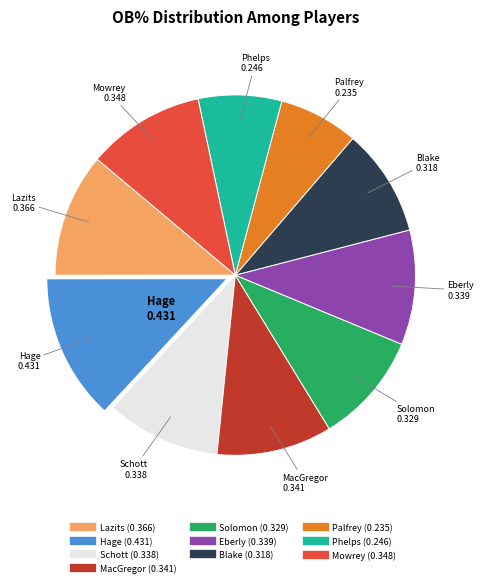

Does any single category account for the majority?

No